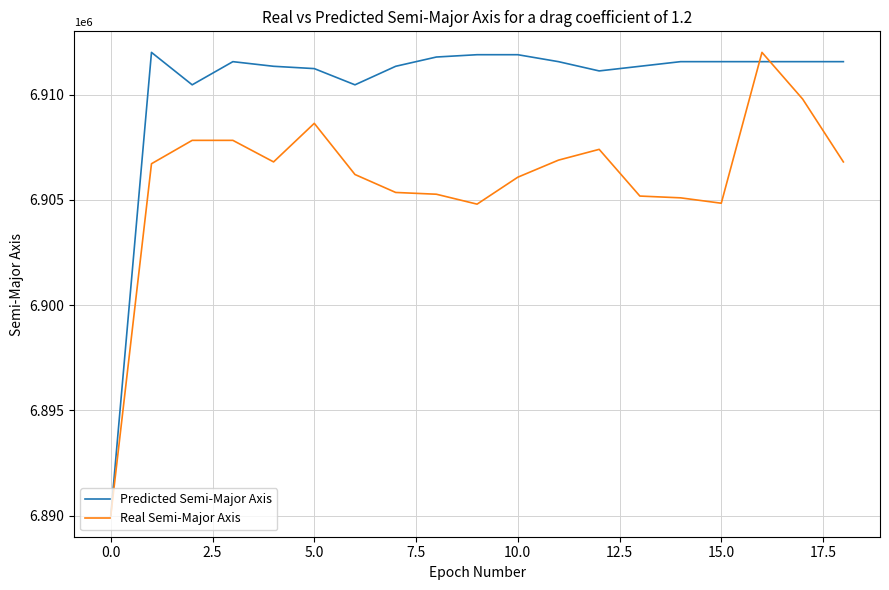

Is this an area chart (filled region under the line)?

No